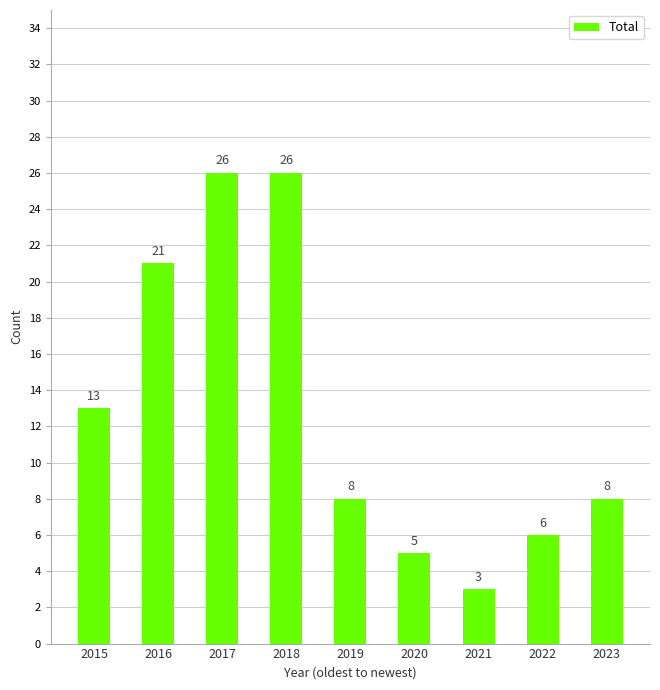

What is the sum of the values at 2017 and 2019?

34